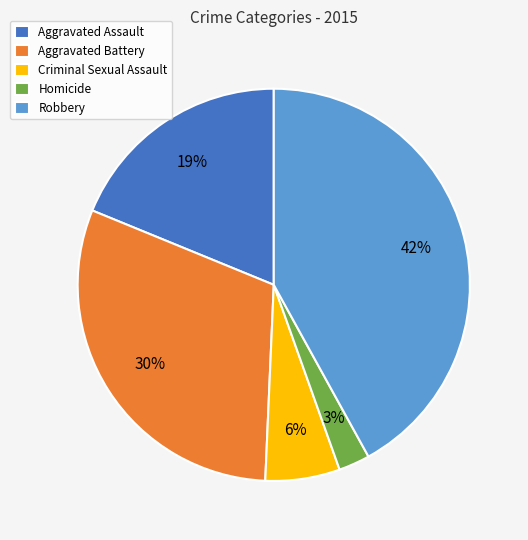

Is the sum of Aggravated Battery and Homicide greater than half?

No